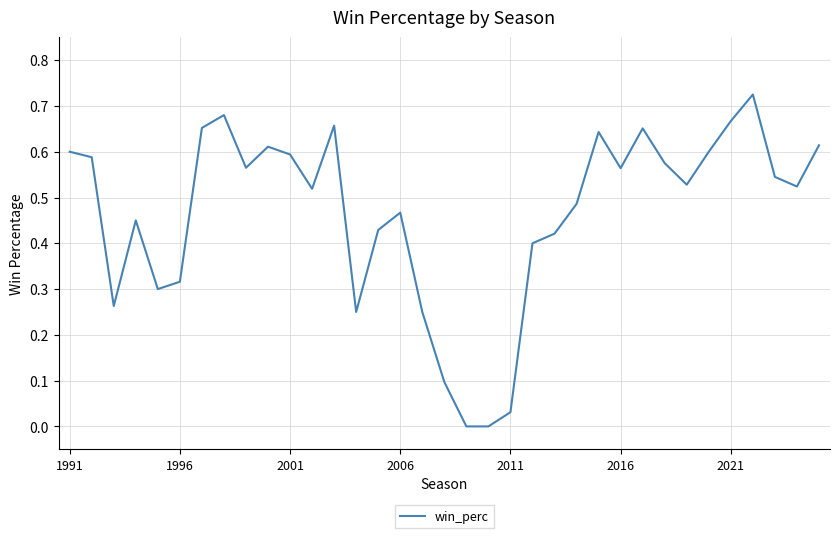

Is this an area chart (filled region under the line)?

No